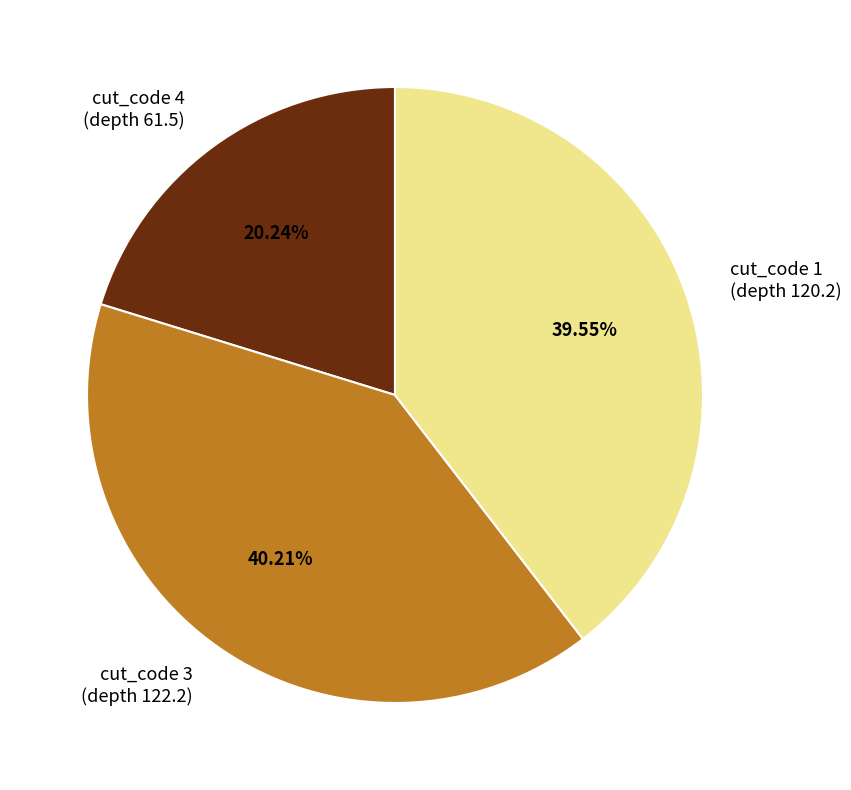

Does cut_code 1 account for over 50% of the chart?

No